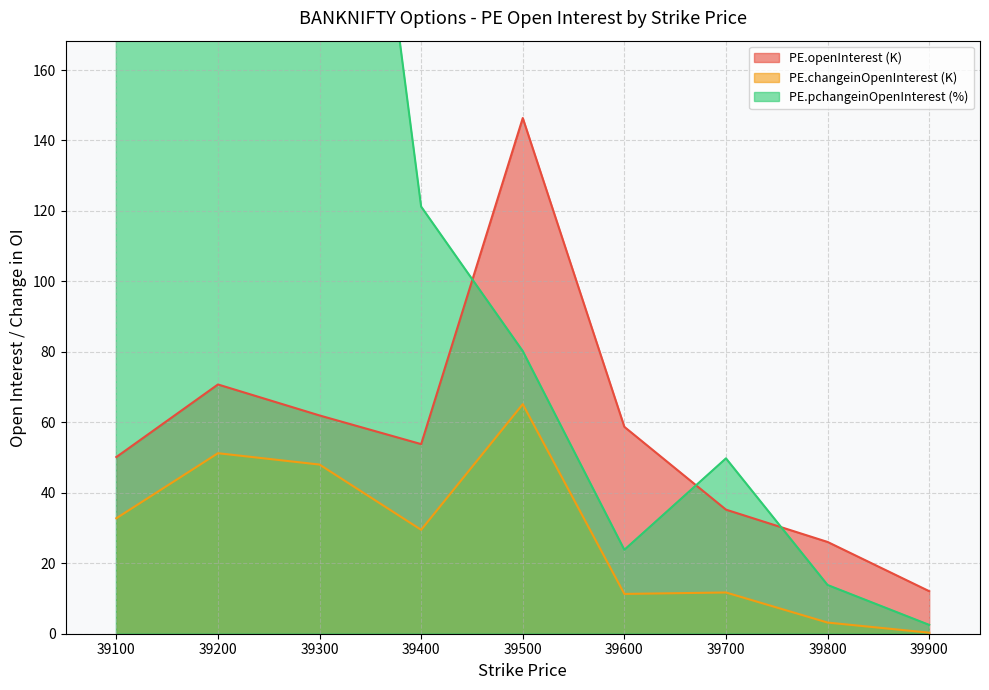

At which label is PE.pchangeinOpenInterest closest to 173?

39100